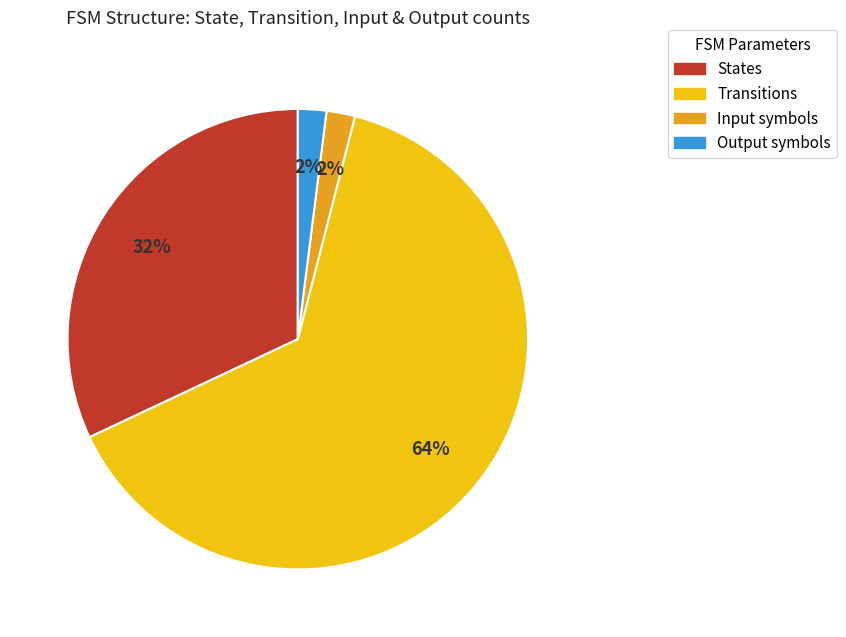

Is there a majority slice in this chart?

Yes